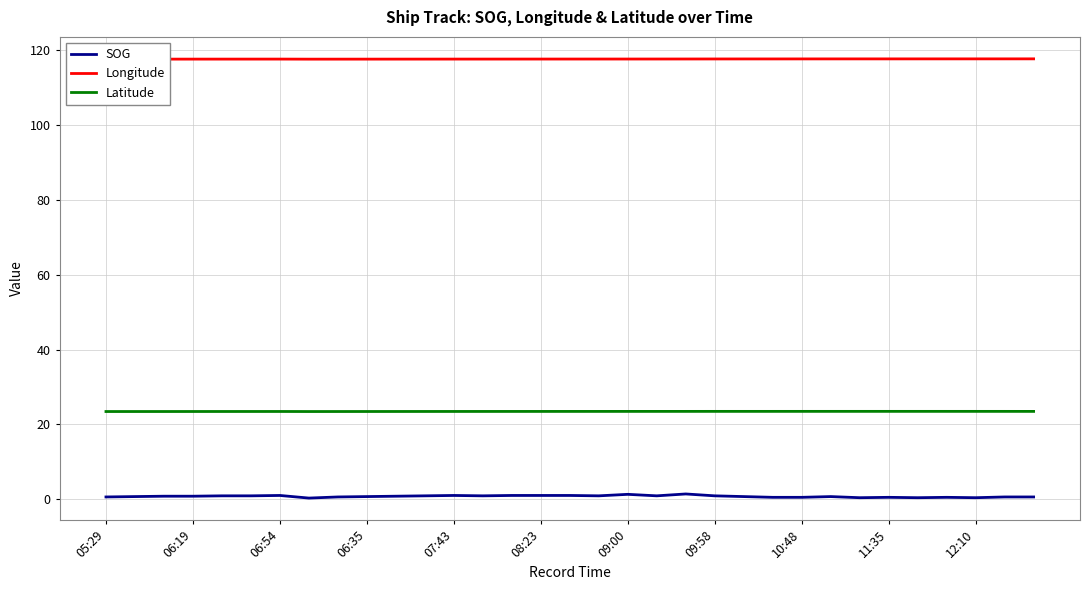

What is the difference between the maximum and minimum values in the Longitude series?

0.1